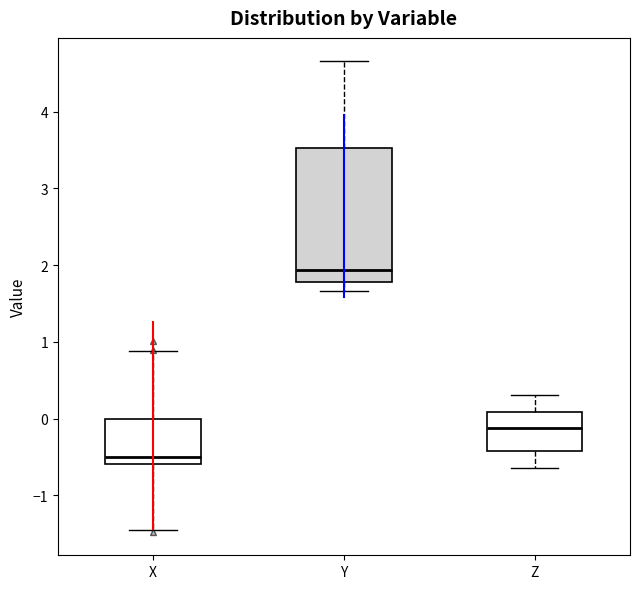

Reading left to right, read every box against the y-axis: the position of its median line, the range the box covers, and the ends of its whiskers. The values are not printed on the chart, so give them approximately, as read against the axis.

X: median -0.5, box -0.6 to 0.0, whiskers -1.4 to 0.9
Y: median 1.9, box 1.8 to 3.5, whiskers 1.7 to 4.7
Z: median -0.1, box -0.4 to 0.1, whiskers -0.6 to 0.3